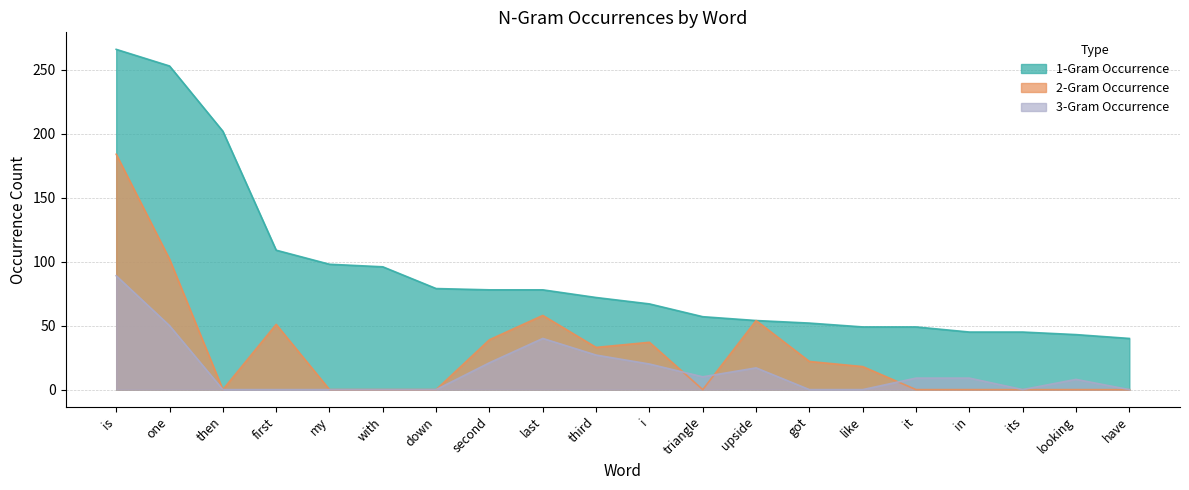

What are all the series names shown in the legend?

1-Gram Occurrence, 2-Gram Occurrence, 3-Gram Occurrence